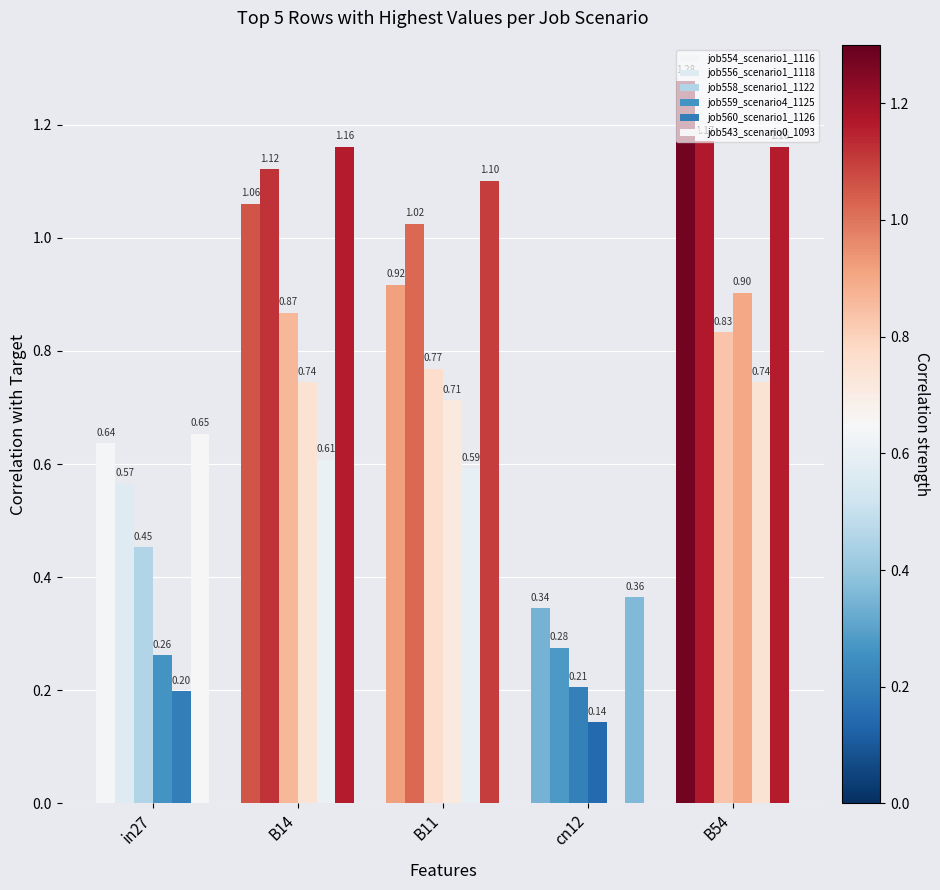

How many data points does each series have?

5